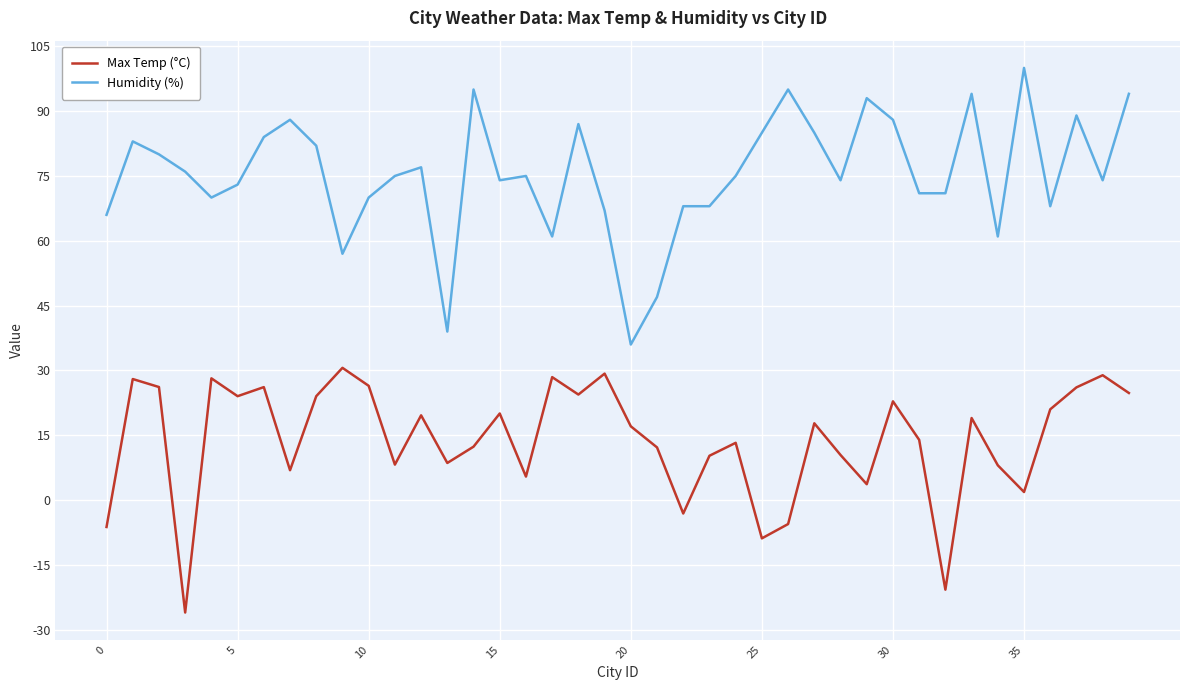

List the series in order of their overall mean, lowest first.

Max Temp (°C), Humidity (%)